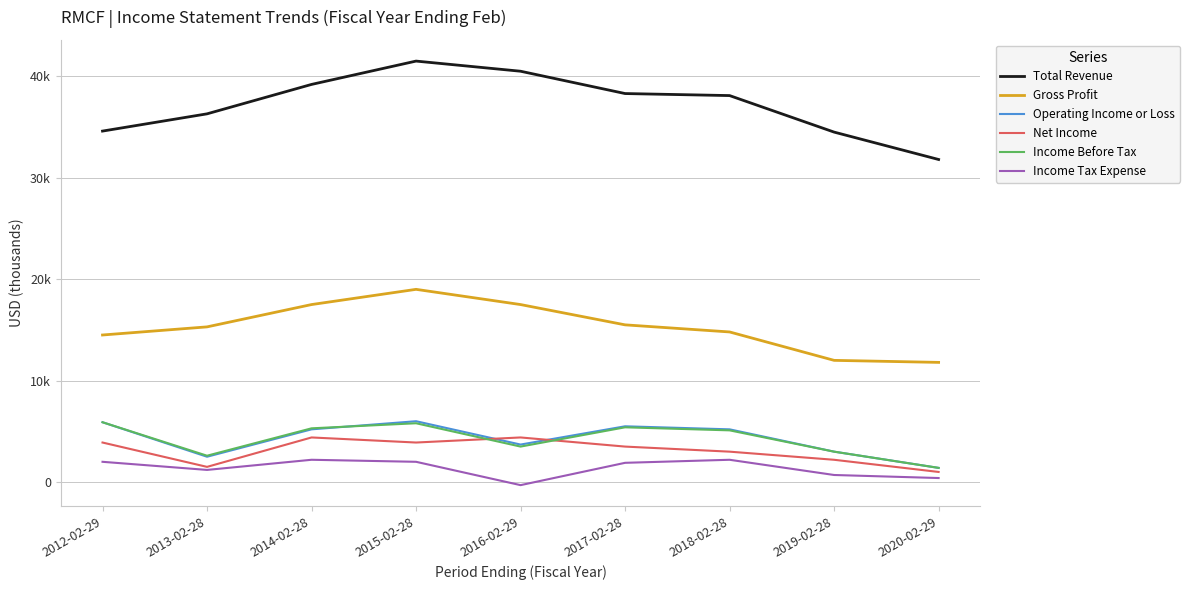

What is the greatest value displayed?

41500